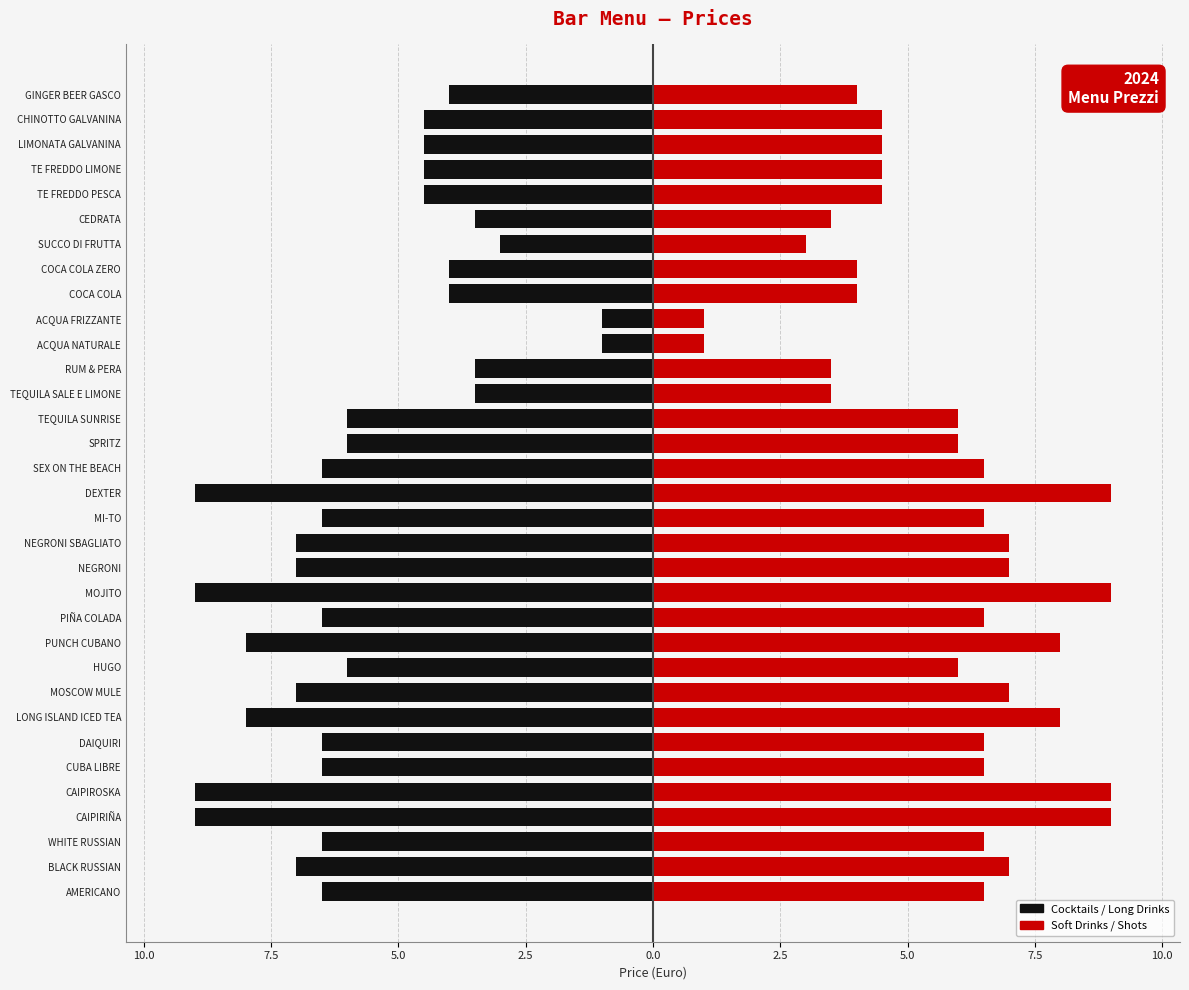

At how many categories does at least one series exceed -1?

33